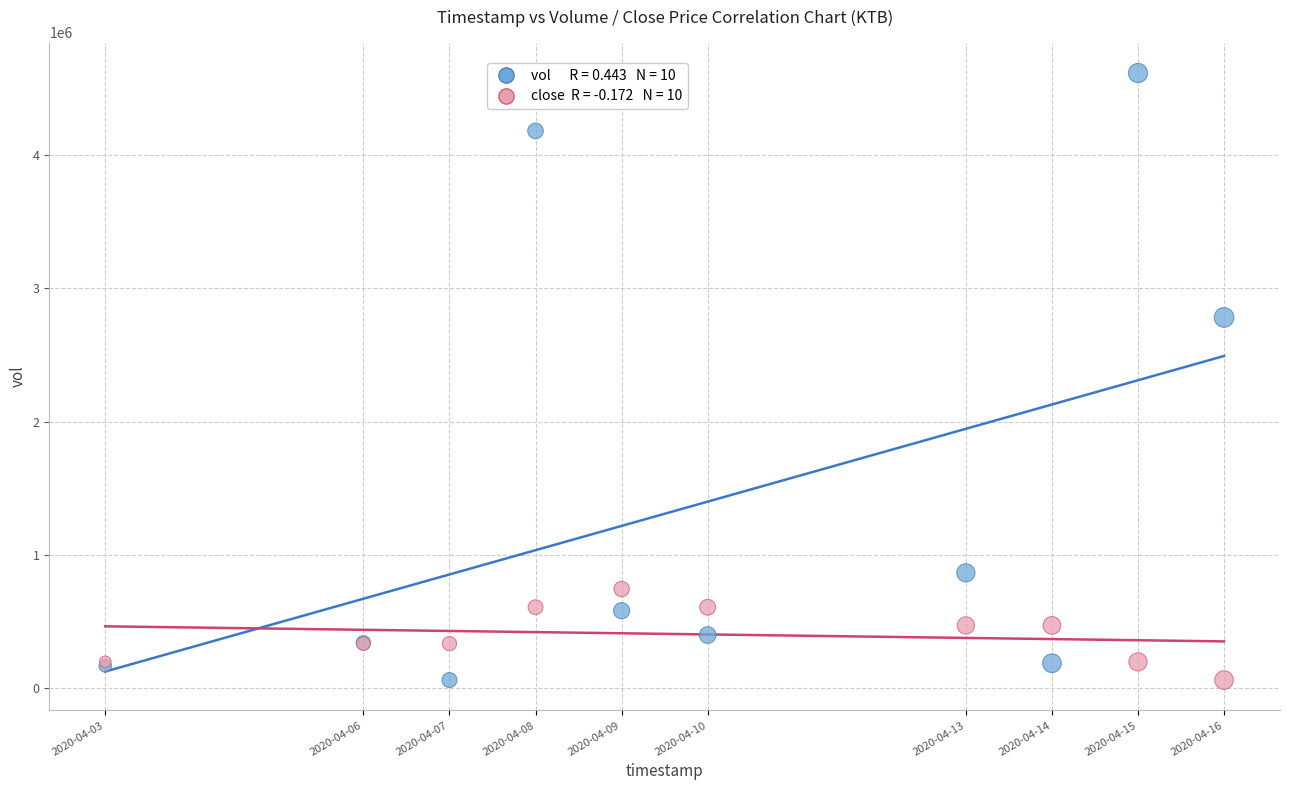

Across all series, what Y value is closest to 2337550?

2780500.0